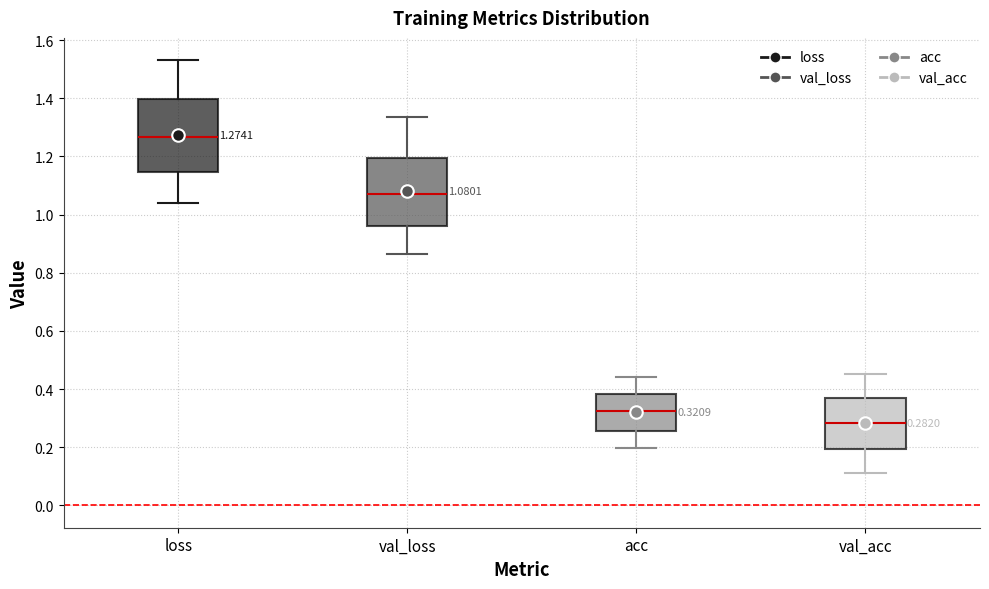

Which box's median line is the highest?

loss